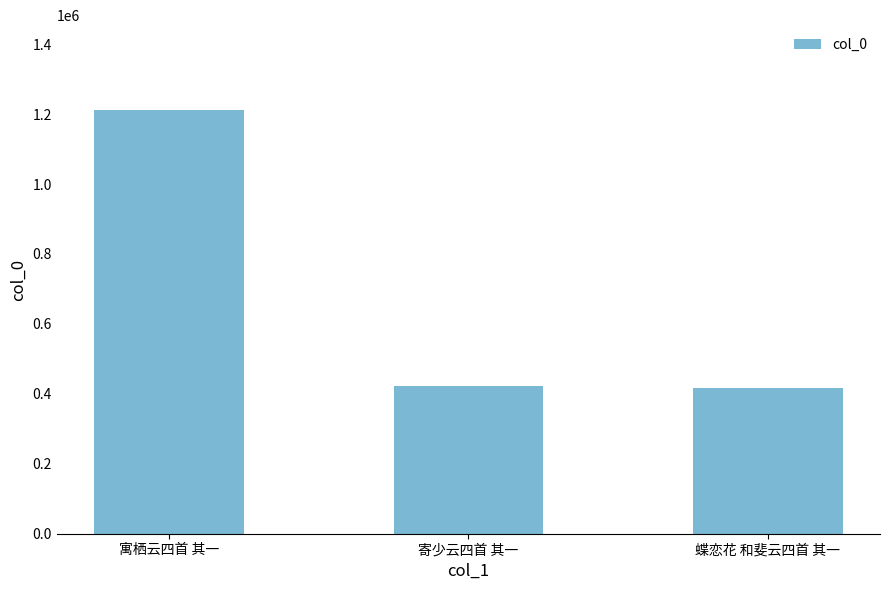

At which label does the data first exceed 421728?

寓栖云四首 其一